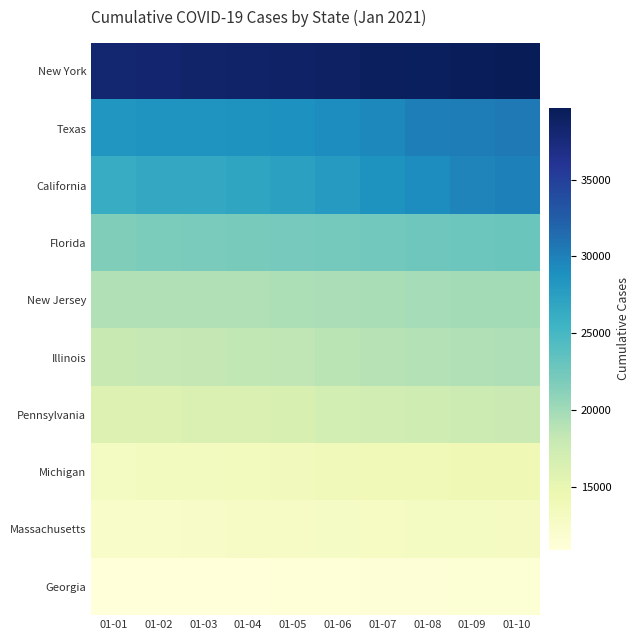

List the series in order of their peak value, highest first.

New York, Texas, California, Florida, New Jersey, Illinois, Pennsylvania, Michigan, Massachusetts, Georgia